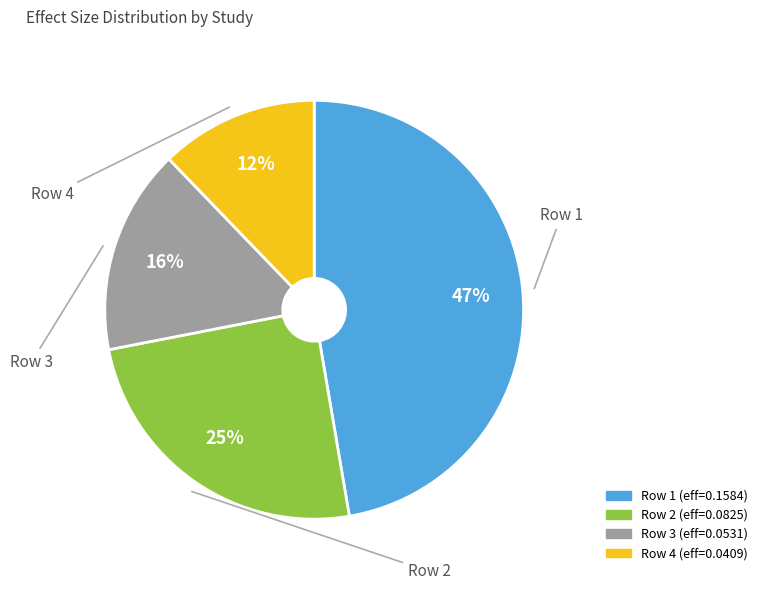

Is there any slice that represents more than half of the pie?

No